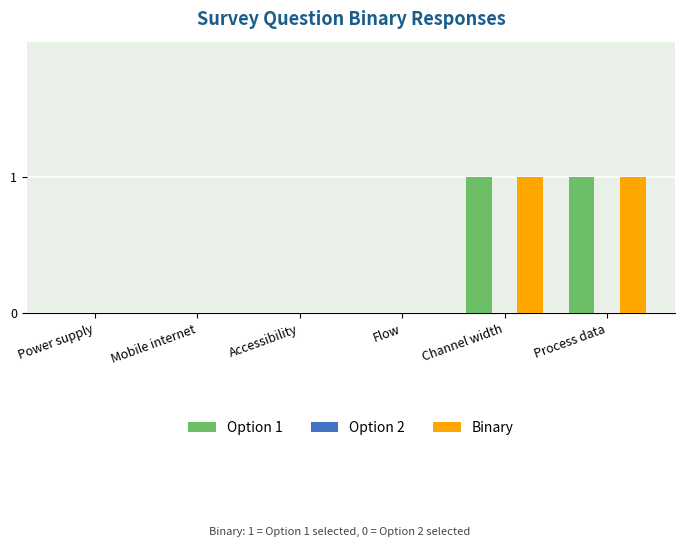

Is it true that Option 1 equals 0 at Accessibility?

True